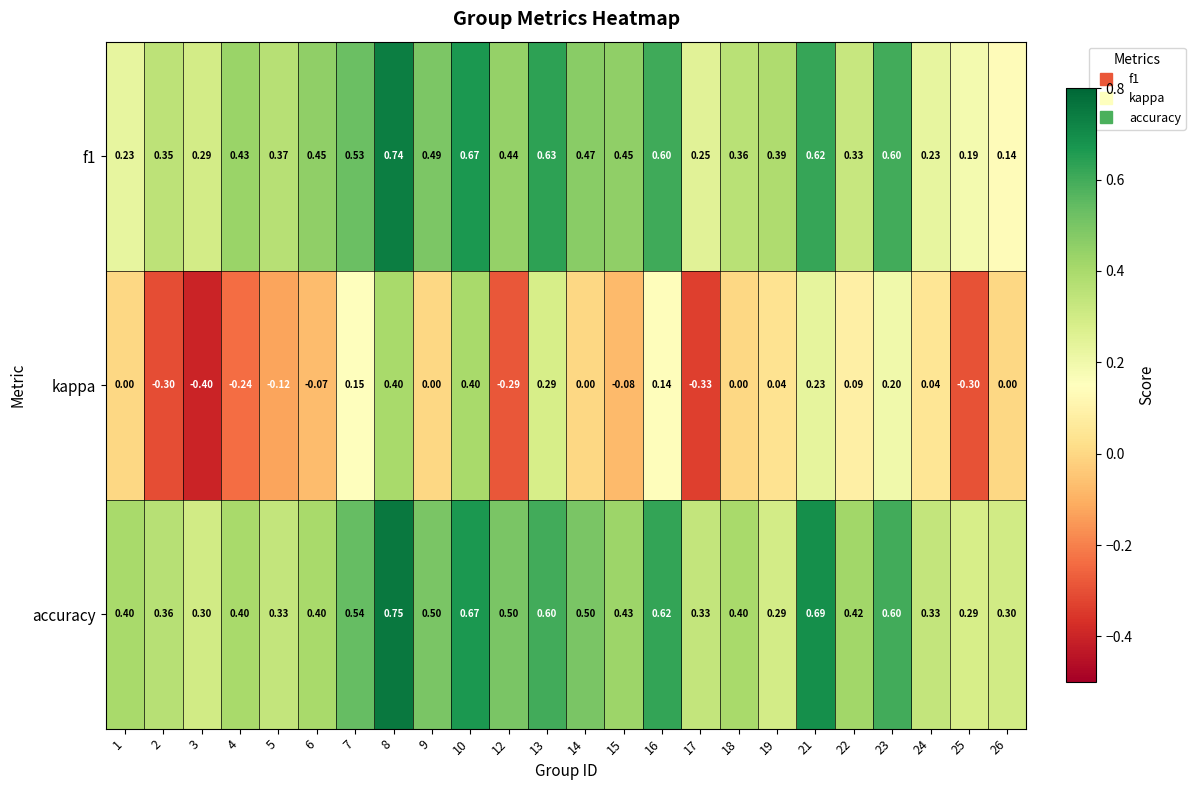

Count the number of categories in the chart.

24